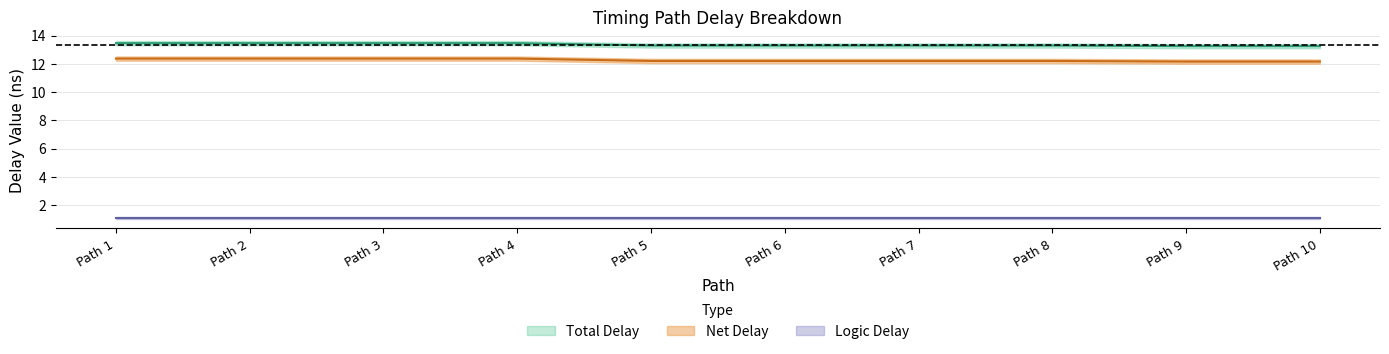

Is it true that Total Delay equals 23.5 at Path 8?

False